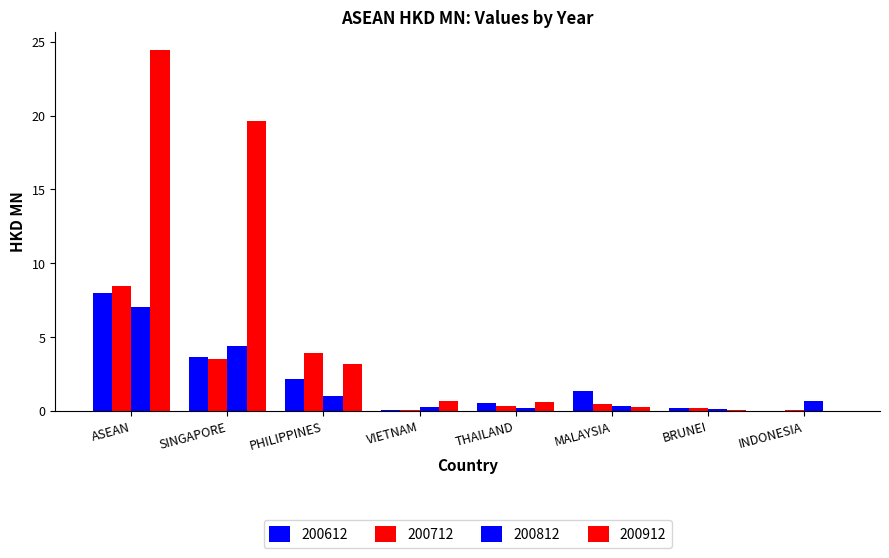

What is the approximate value of 200712 at INDONESIA?

0.1